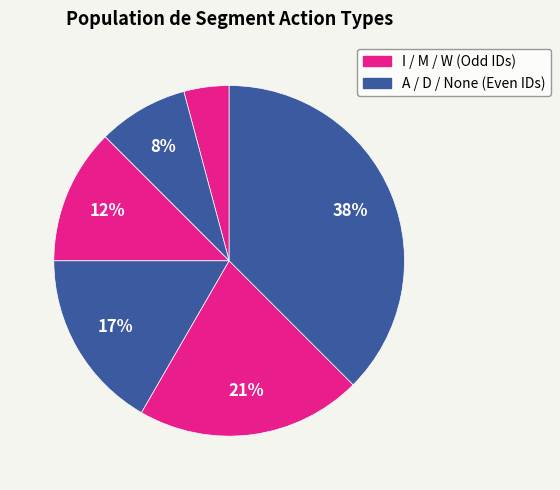

Rank the categories by value from highest to lowest.

None, W, D, M, A, I